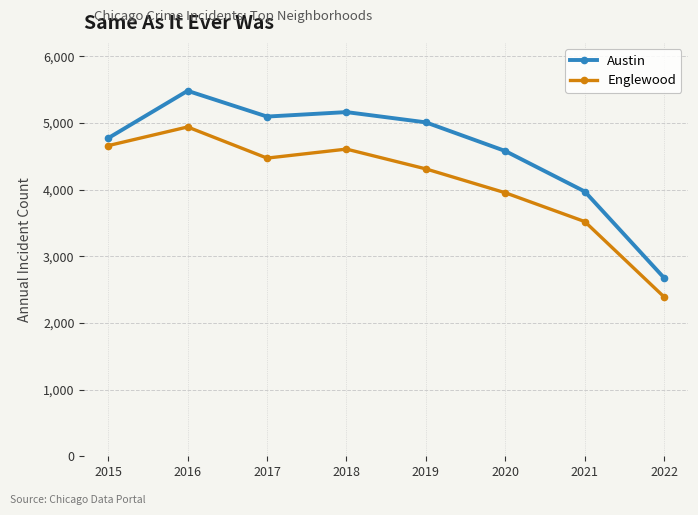

Where is the first local maximum for Austin?

2016